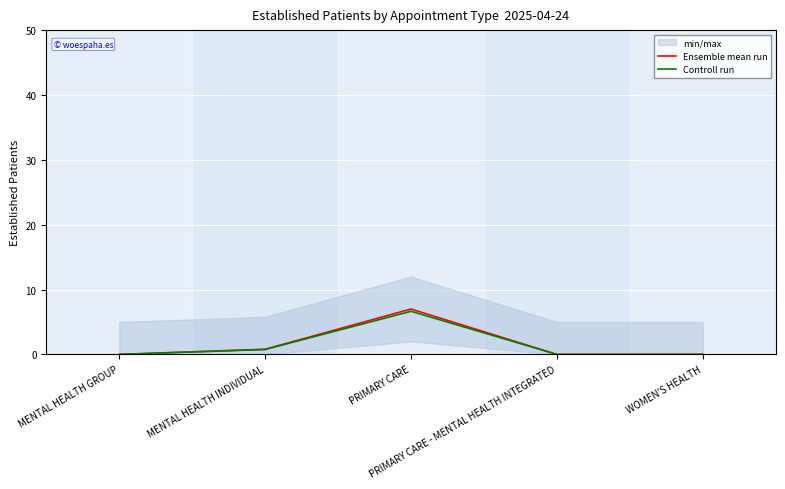

The value of Ensemble mean run at PRIMARY CARE - MENTAL HEALTH INTEGRATED is 0.0. True or false?

True